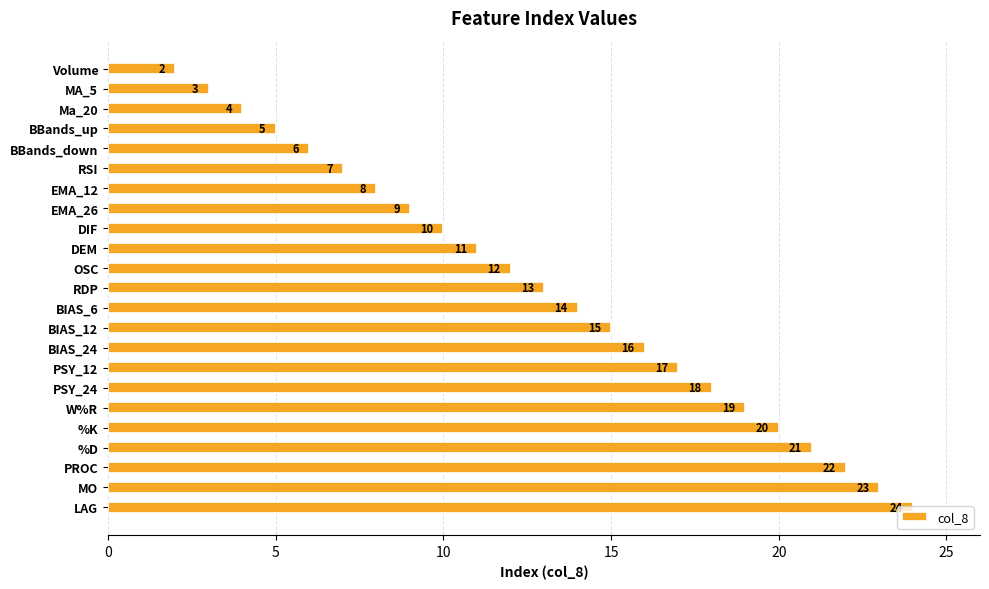

What is the value of the 10th bar from the top?

11